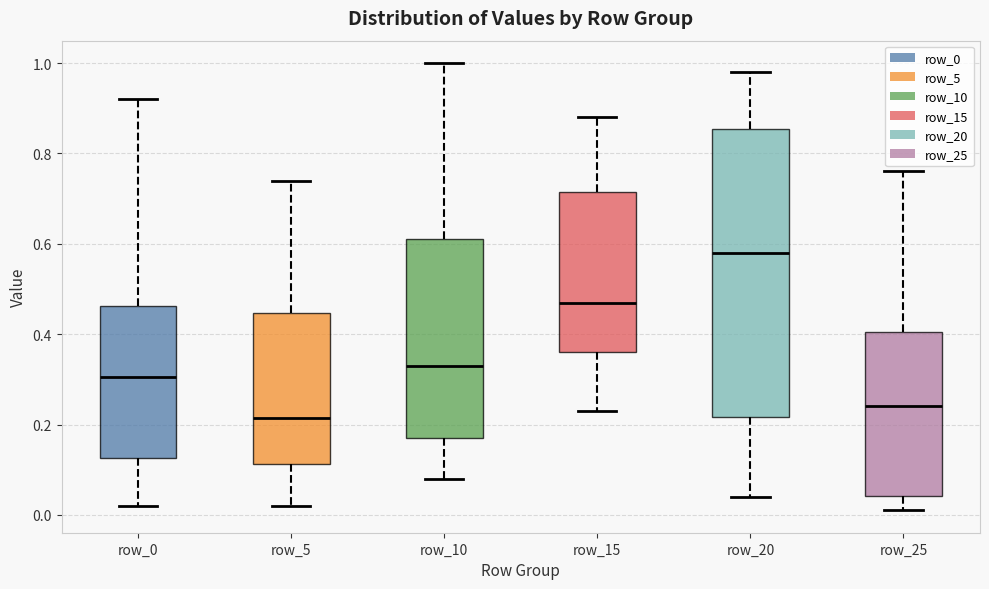

Comparing the boxes themselves (not the whiskers), which one is the tallest?

row_20